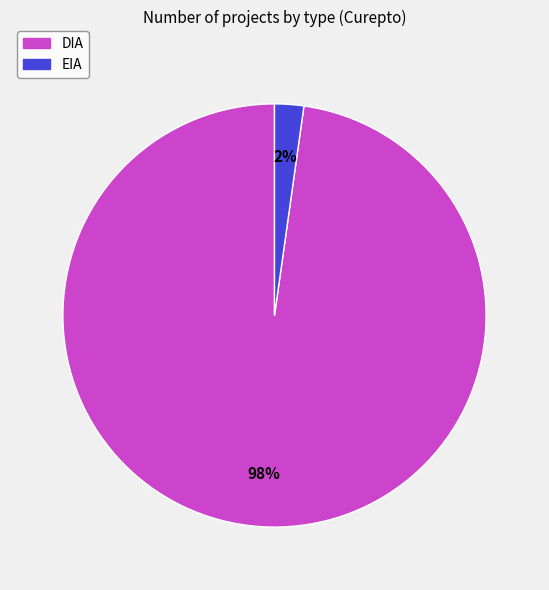

To the nearest percent, what is the difference between the largest and smallest slice percentages?

96%